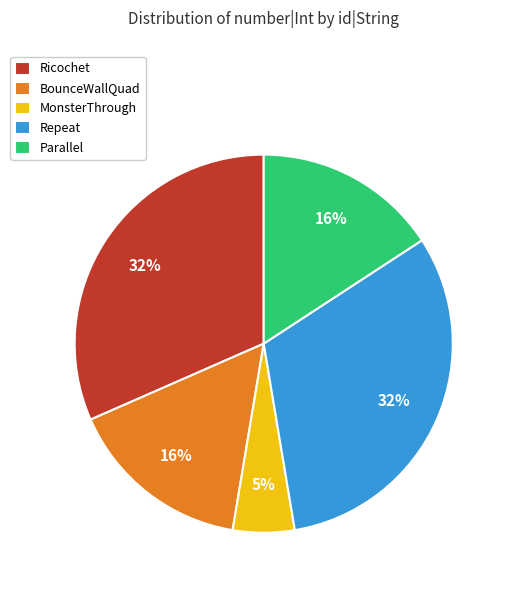

What is the ratio of the value at Repeat to the value at BounceWallQuad?

2.0